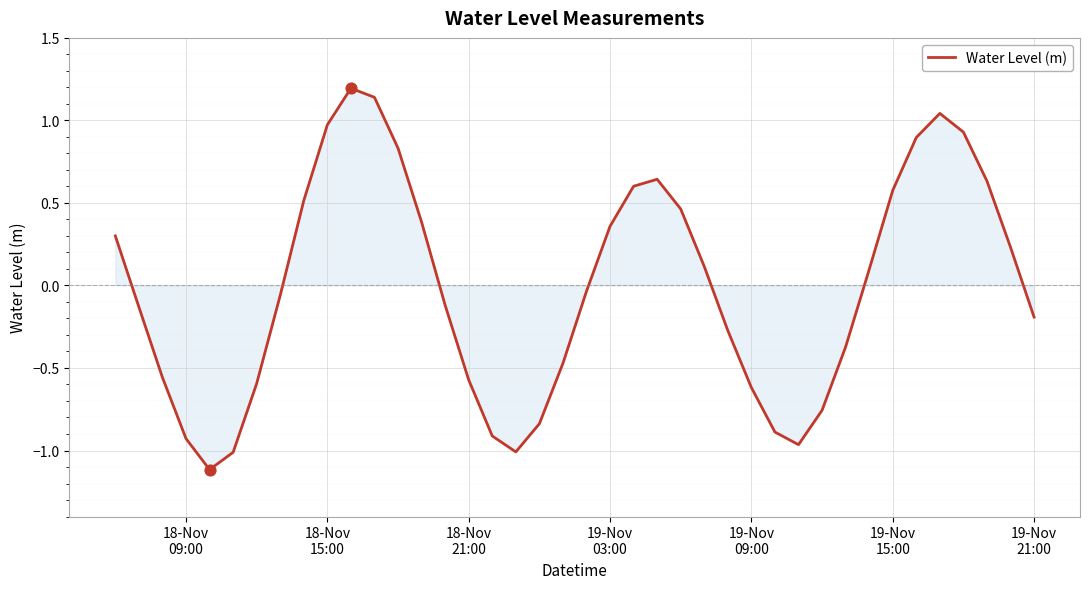

What is the difference between the maximum and minimum values?

2.3